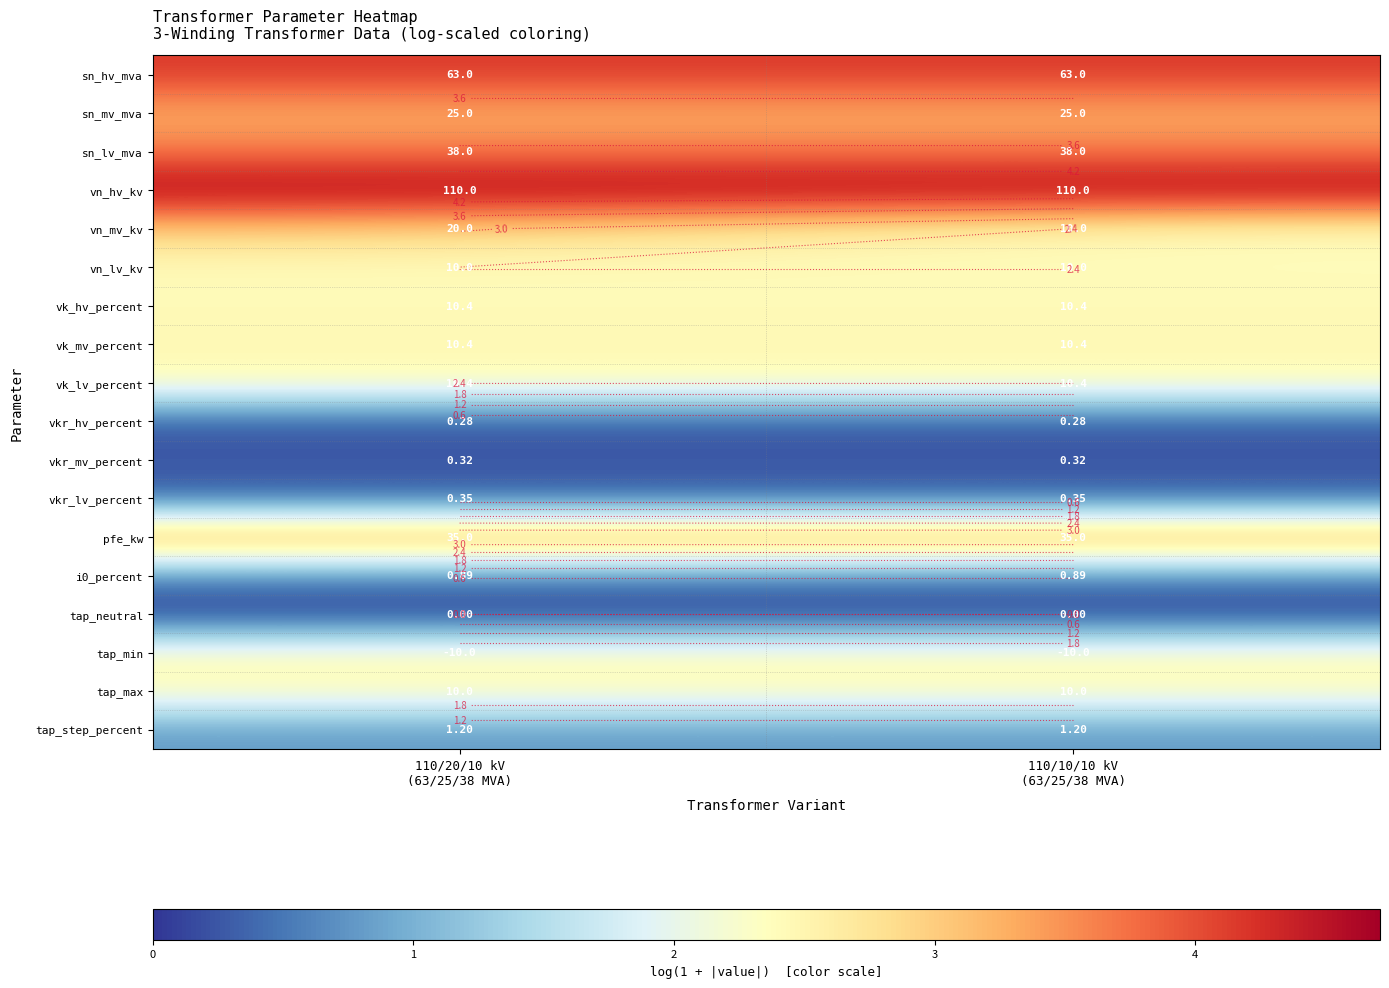

List the labels in order of vk_hv_percent value, smallest first.

110/20/10 kV (63/25/38 MVA), 110/10/10 kV (63/25/38 MVA)